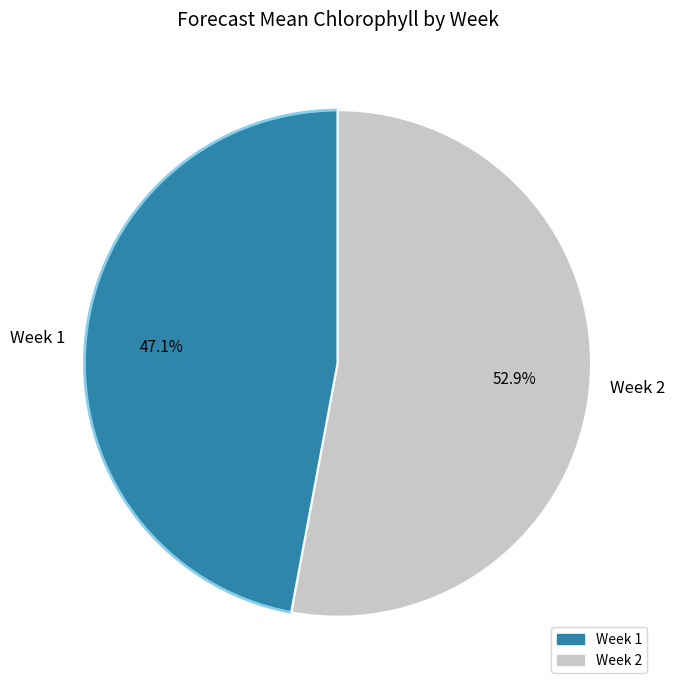

What is the majority slice?

Week 2